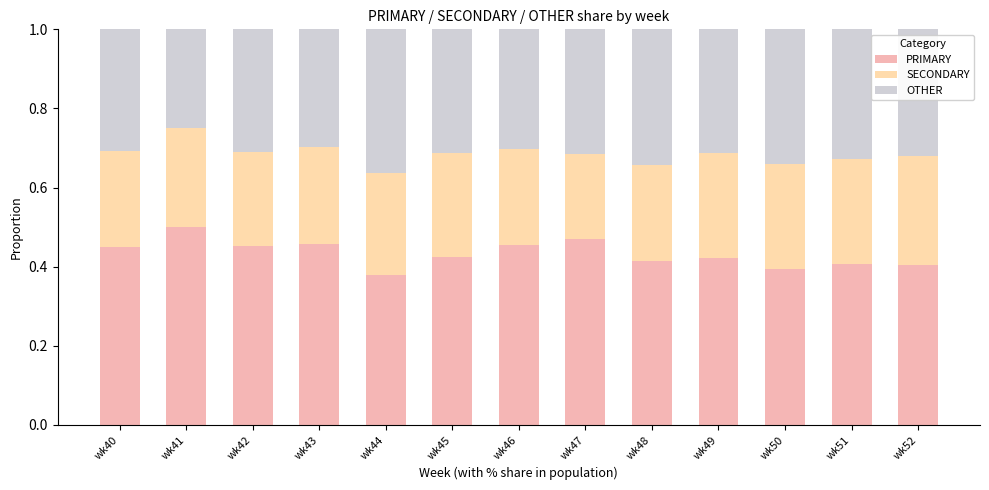

How many bars are there in total?

13